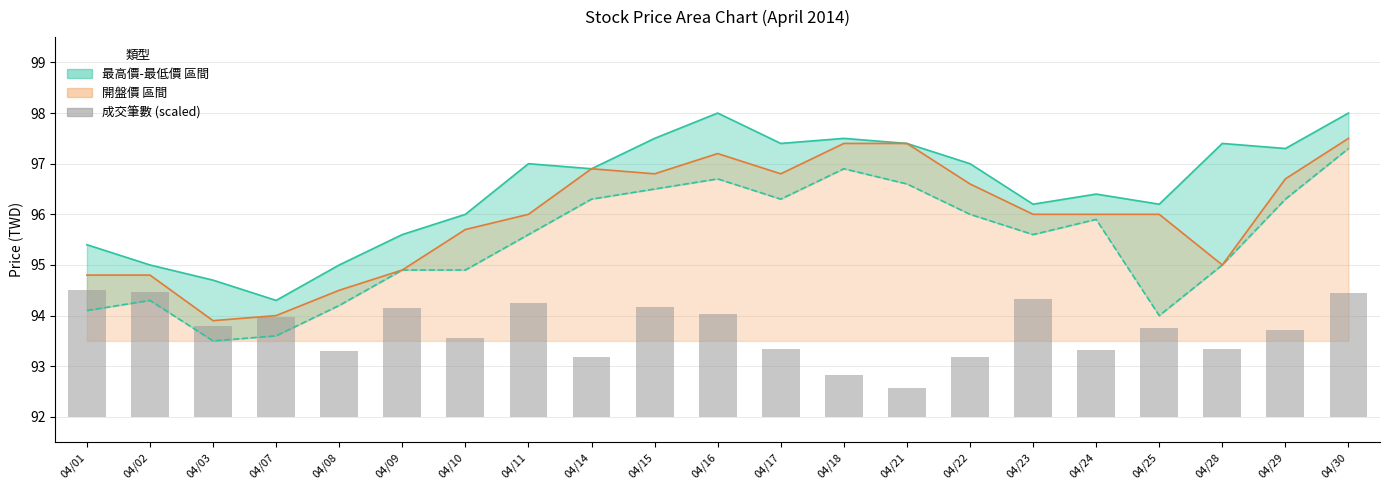

At which label does 最低價 reach its peak?

04/30